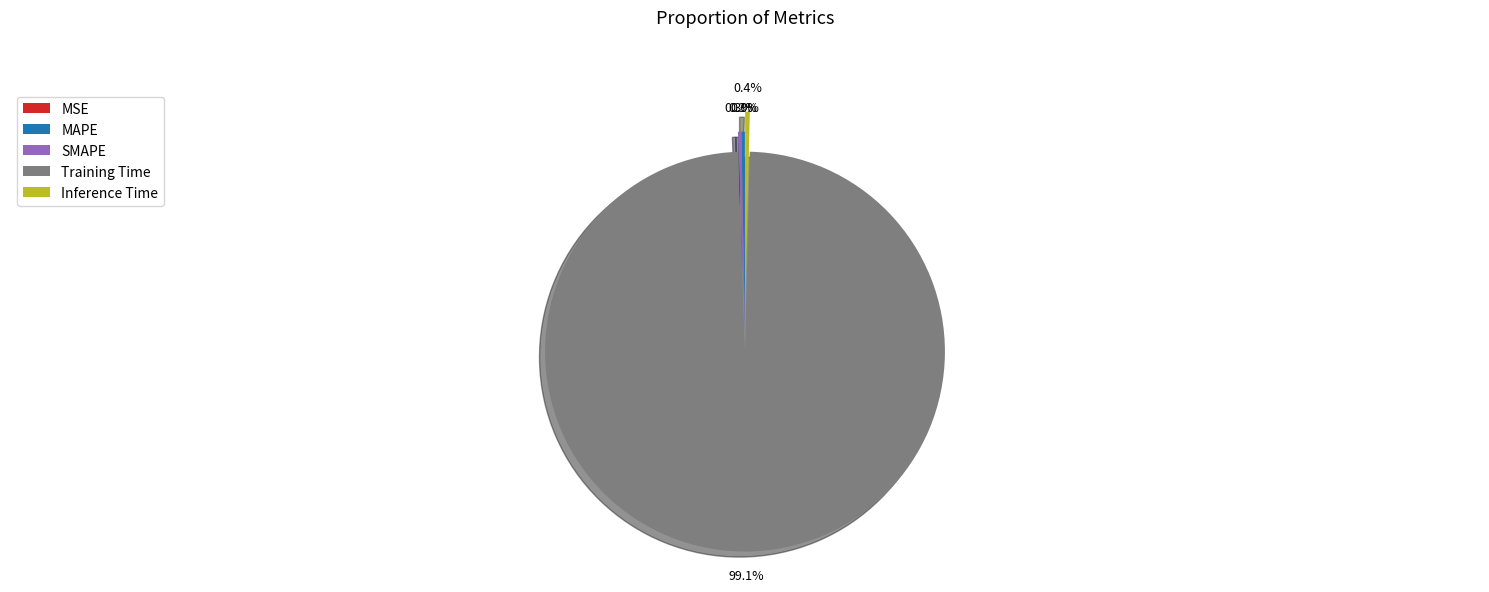

What is the change in value from MAPE to Training Time?

+3.3